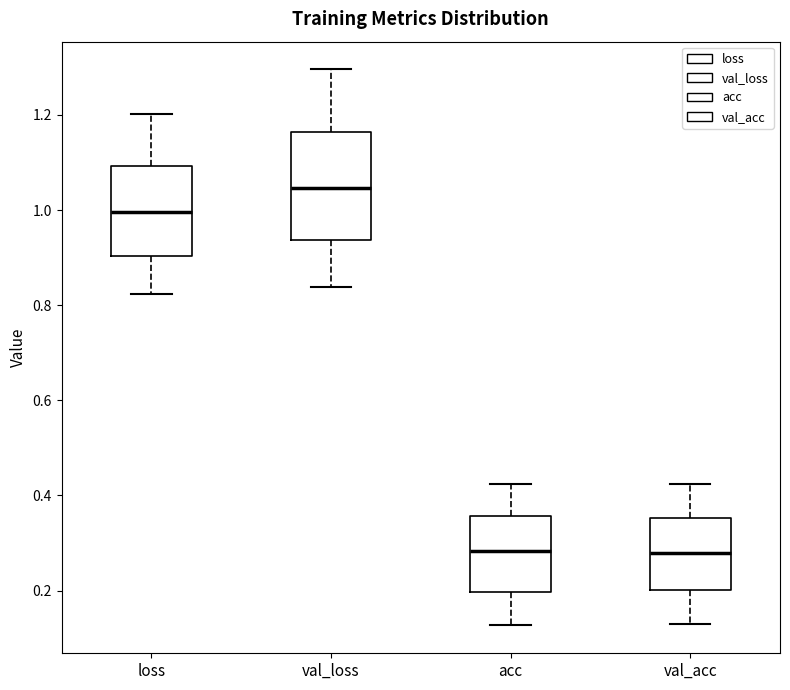

Reading left to right, read every box against the y-axis: the position of its median line, the range the box covers, and the ends of its whiskers. The values are not printed on the chart, so give them approximately, as read against the axis.

loss: median 1.00, box 0.90 to 1.10, whiskers 0.82 to 1.20
val_loss: median 1.04, box 0.94 to 1.16, whiskers 0.84 to 1.30
acc: median 0.28, box 0.20 to 0.36, whiskers 0.12 to 0.42
val_acc: median 0.28, box 0.20 to 0.36, whiskers 0.12 to 0.42